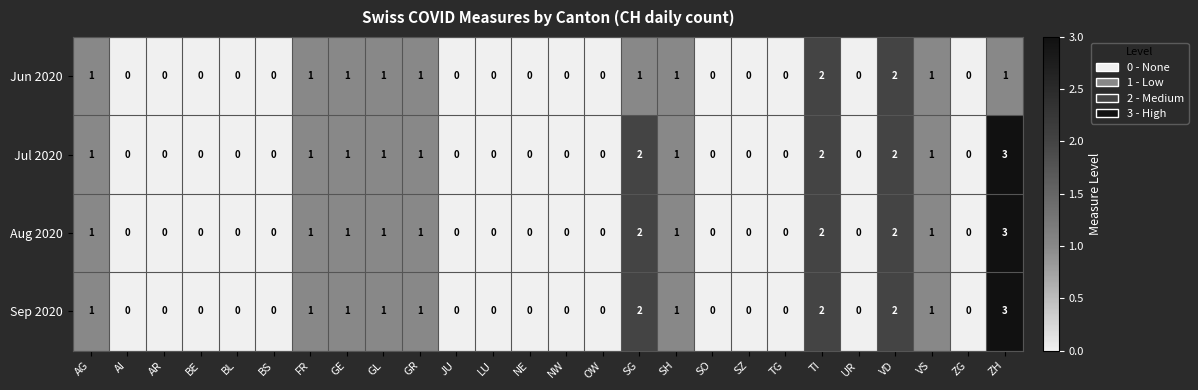

At which category does the chart reach its peak across all series?

ZH